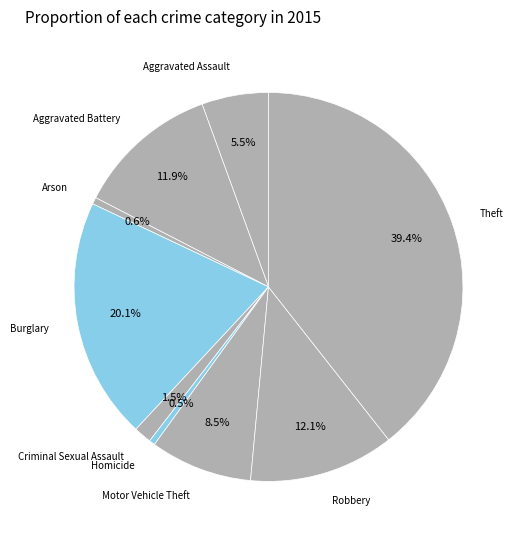

Rank the categories by value from highest to lowest.

Theft, Burglary, Robbery, Aggravated Battery, Motor Vehicle Theft, Aggravated Assault, Criminal Sexual Assault, Arson, Homicide